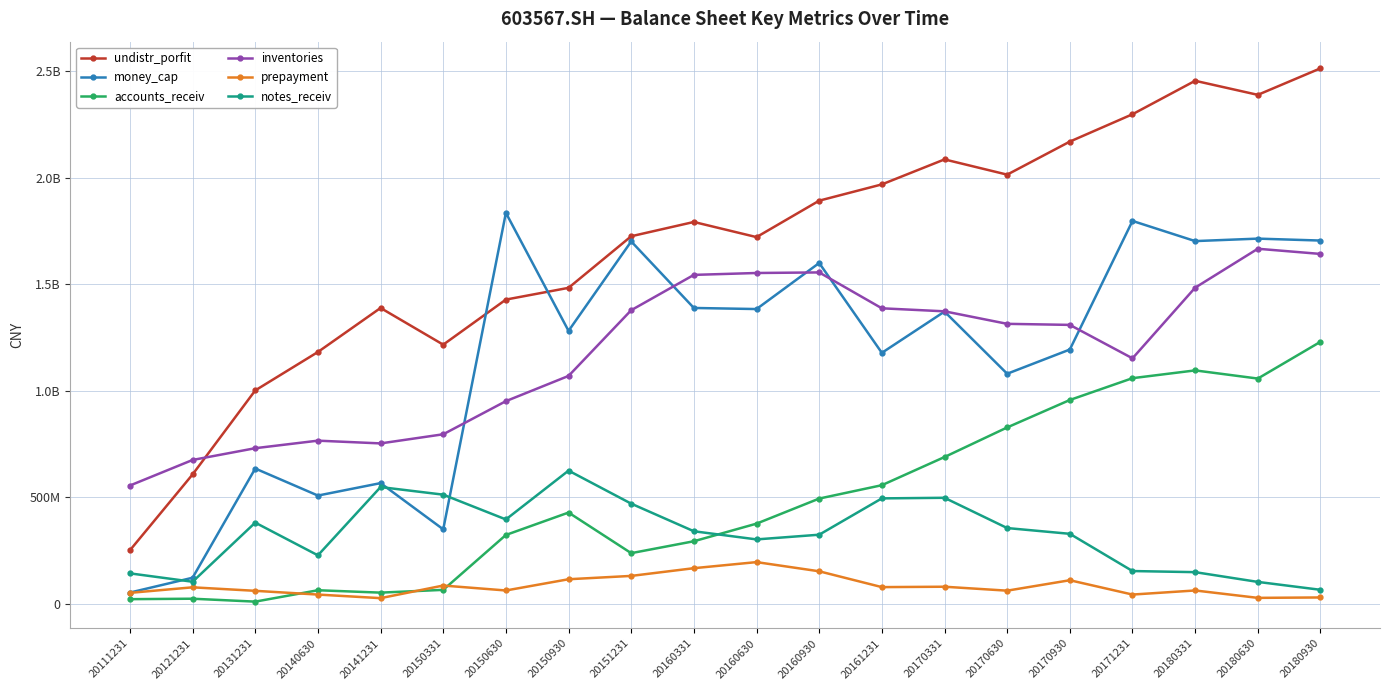

What is the difference between the highest and lowest values at 20180630?

2362371513.9